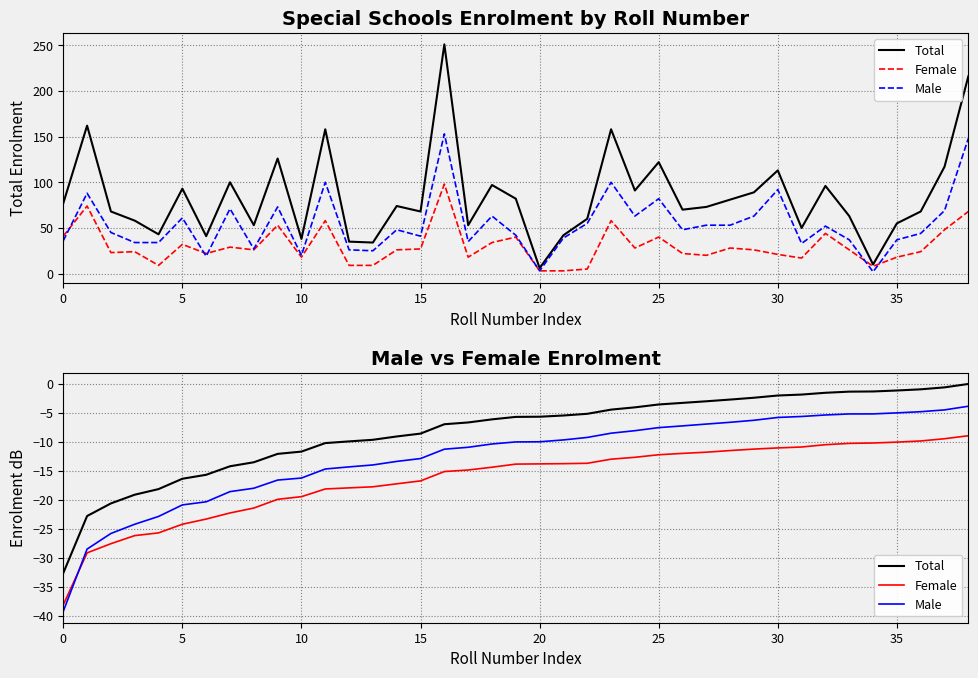

What is the value of the Female point at the 8th from the left?

-22.2